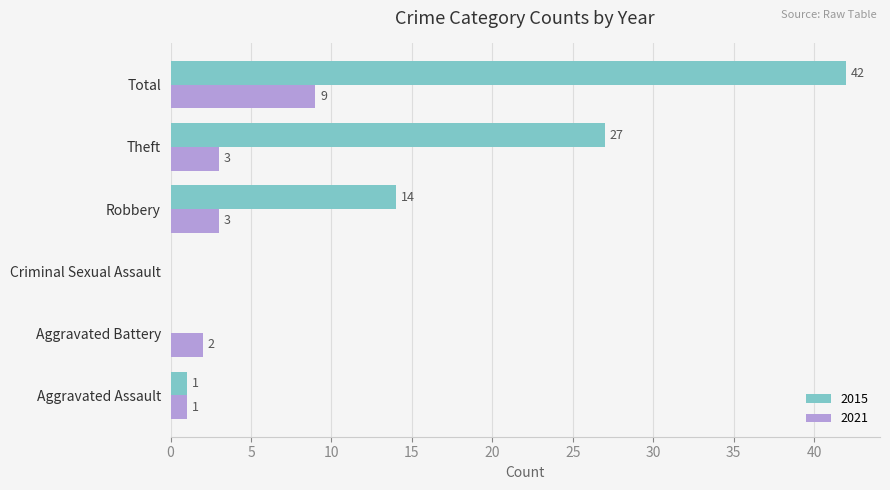

True or false: 2015 has a value of 29 at Total.

False